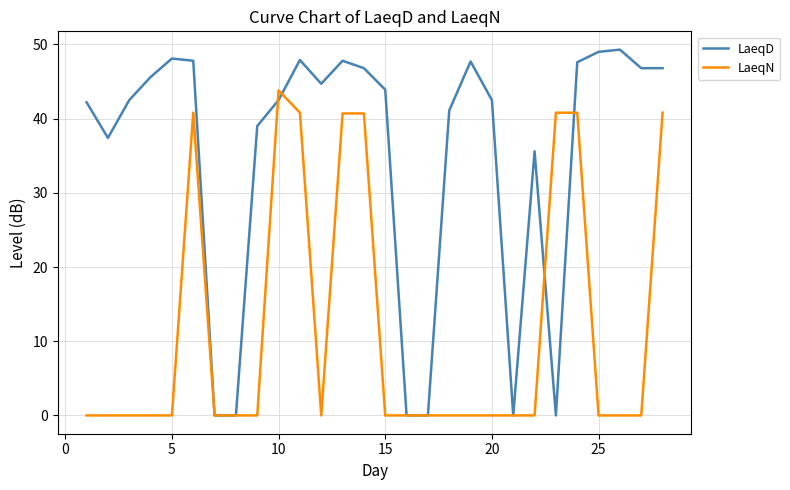

What is the maximum value for LaeqN?

43.8